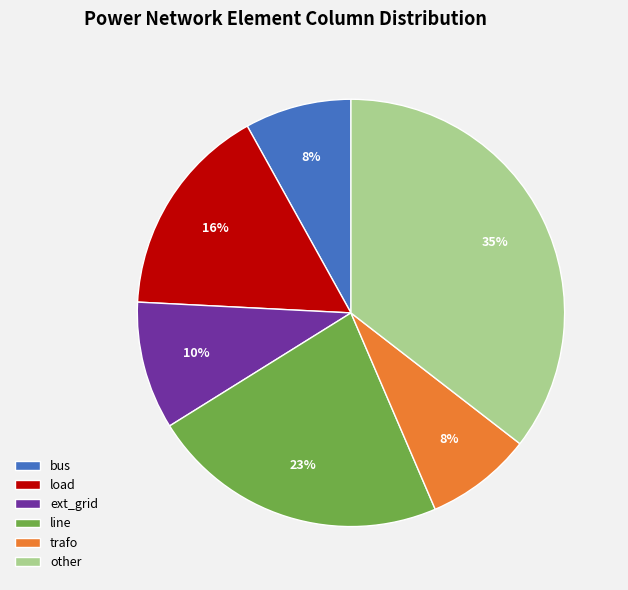

Is there any slice that represents more than half of the pie?

No